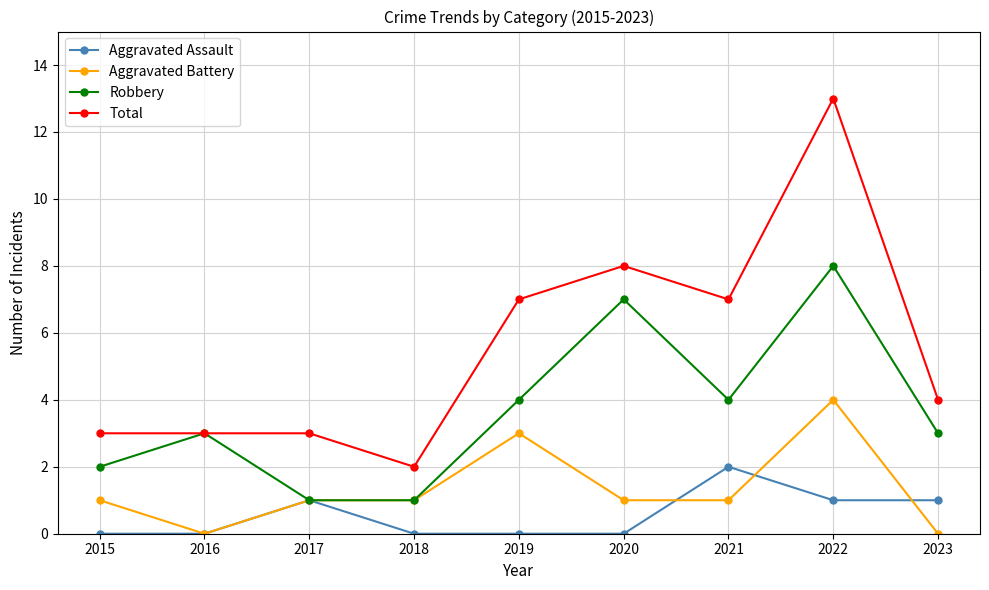

What is the difference between the maximum and minimum values in the Aggravated Battery series?

4